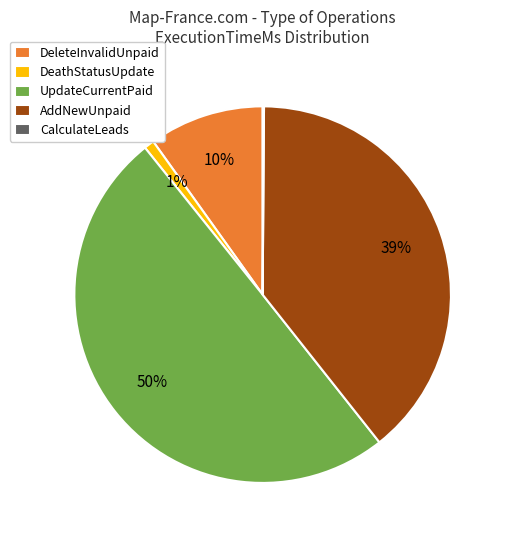

Which slice is the largest?

UpdateCurrentPaid